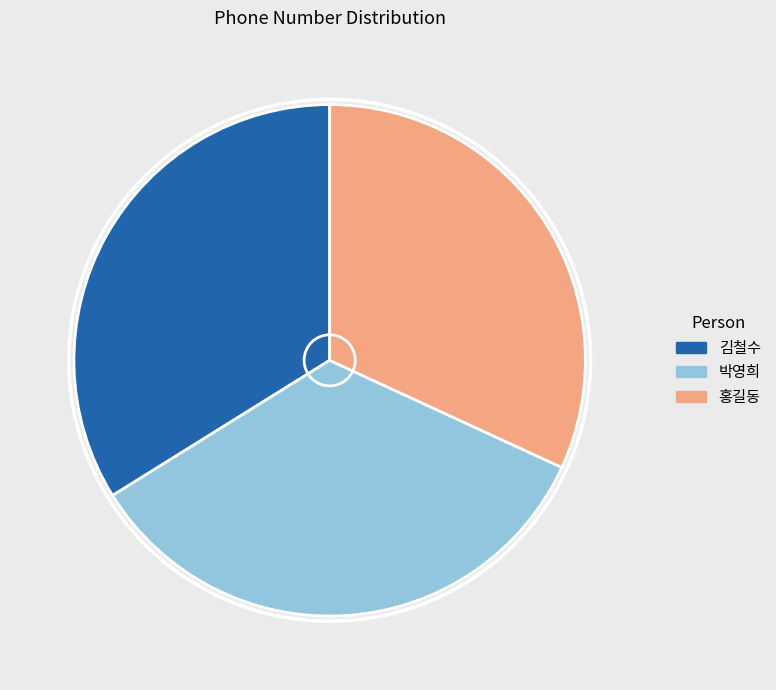

Is it true that 홍길동 is 19% of the pie?

False